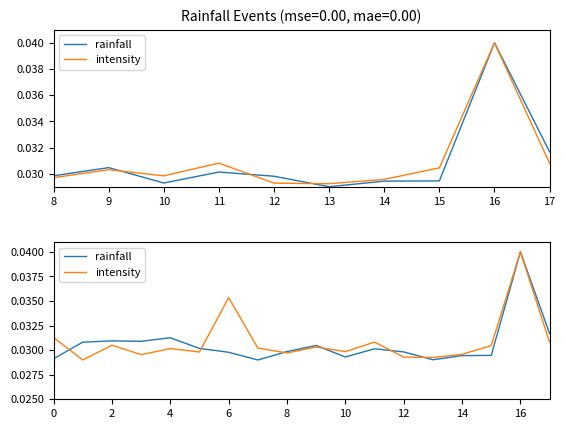

Does the chart display data point markers on the line(s)?

No